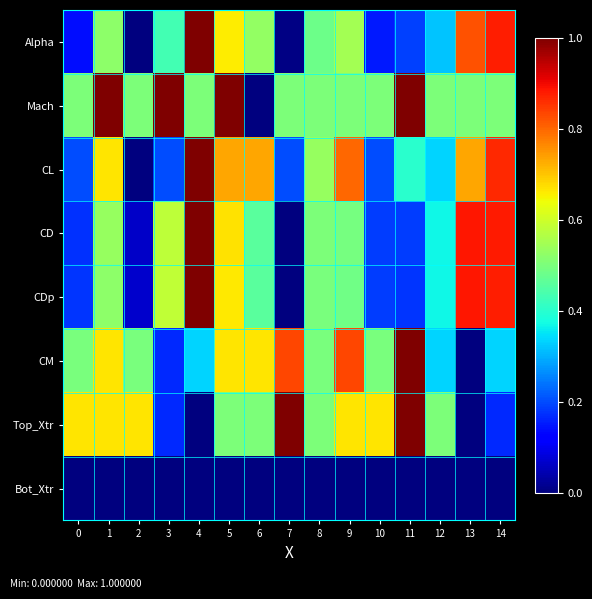

Reading left to right, transcribe all the data shown in this chart.

Alpha: 0=0.1	1=0.5	2=0.0	3=0.4	4=1.0	5=0.7	6=0.5	7=0.0	8=0.5	9=0.5	10=0.2	11=0.2	12=0.3	13=0.8	14=0.9
Mach: 0=0.5	1=1.0	2=0.5	3=1.0	4=0.5	5=1.0	6=0.0	7=0.5	8=0.5	9=0.5	10=0.5	11=1.0	12=0.5	13=0.5	14=0.5
CL: 0=0.2	1=0.7	2=0.0	3=0.2	4=1.0	5=0.7	6=0.7	7=0.2	8=0.5	9=0.8	10=0.2	11=0.4	12=0.3	13=0.7	14=0.9
CD: 0=0.2	1=0.5	2=0.1	3=0.6	4=1.0	5=0.7	6=0.5	7=0.0	8=0.5	9=0.5	10=0.2	11=0.2	12=0.4	13=0.9	14=0.9
CDp: 0=0.2	1=0.5	2=0.1	3=0.6	4=1.0	5=0.7	6=0.5	7=0.0	8=0.5	9=0.5	10=0.2	11=0.2	12=0.4	13=0.9	14=0.9
CM: 0=0.5	1=0.7	2=0.5	3=0.2	4=0.3	5=0.7	6=0.7	7=0.8	8=0.5	9=0.8	10=0.5	11=1.0	12=0.3	13=0.0	14=0.3
Top_Xtr: 0=0.7	1=0.7	2=0.7	3=0.2	4=0.0	5=0.5	6=0.5	7=1.0	8=0.5	9=0.7	10=0.7	11=1.0	12=0.5	13=0.0	14=0.2
Bot_Xtr: 0=0.0	1=0.0	2=0.0	3=0.0	4=0.0	5=0.0	6=0.0	7=0.0	8=0.0	9=0.0	10=0.0	11=0.0	12=0.0	13=0.0	14=0.0